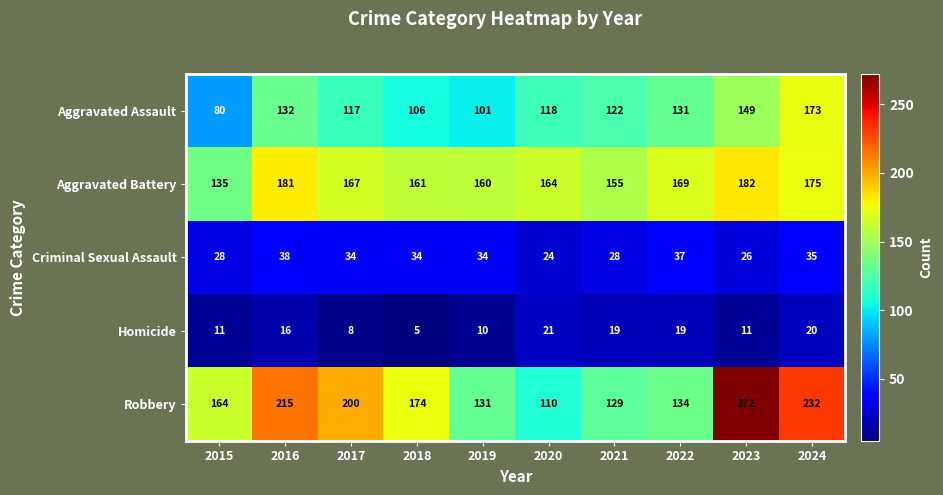

True or false: Criminal Sexual Assault has a value of 44 at 2015.

False